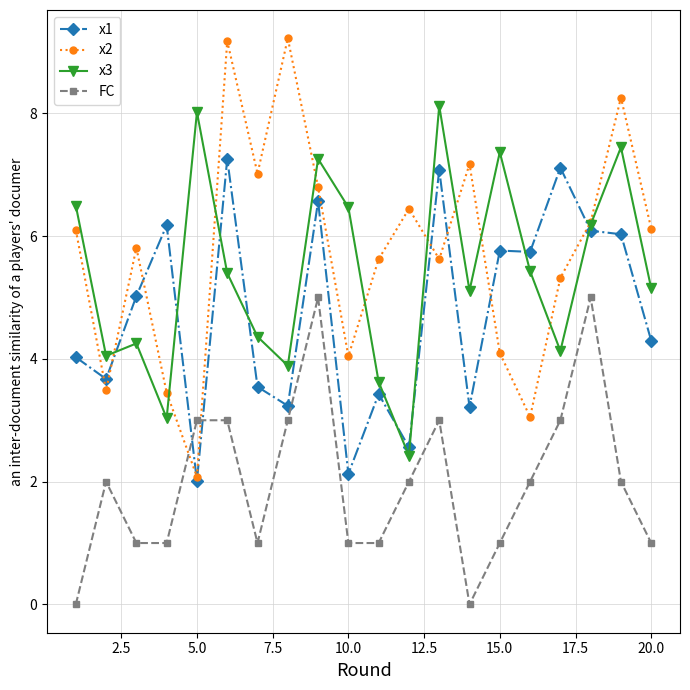

What is the highest value of the FC series?

5.0